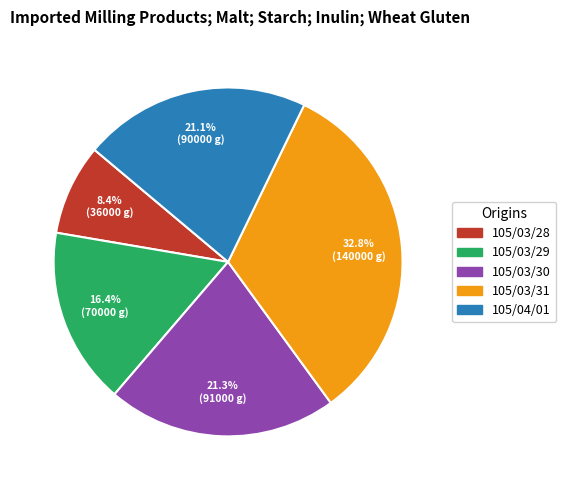

To the nearest percent, what is the average slice percentage?

20%